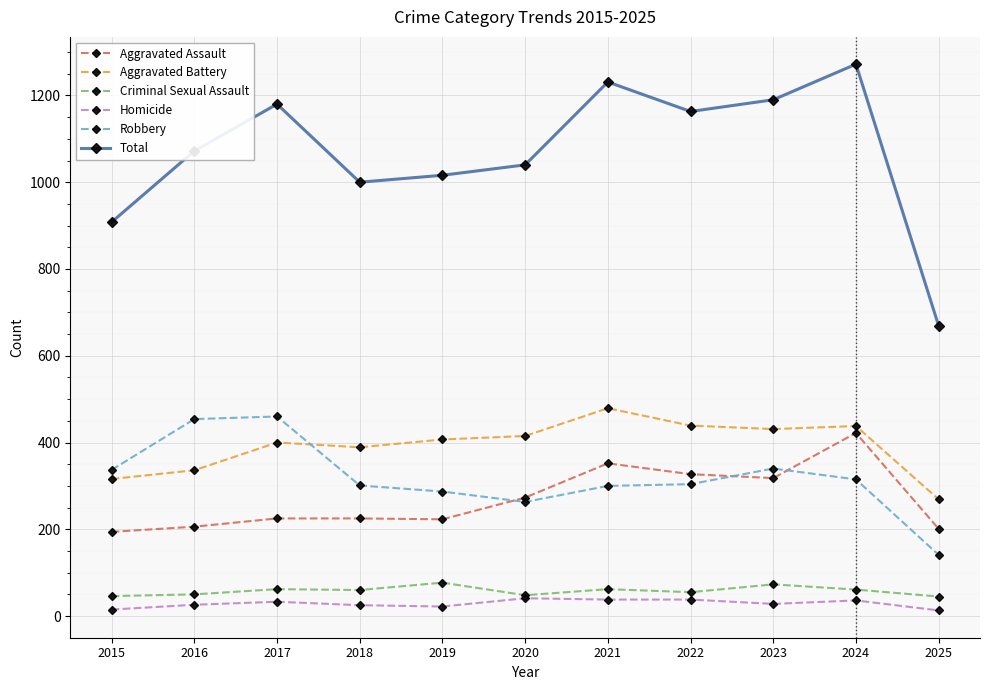

Which series changed the most between 2015 and 2024?

Total